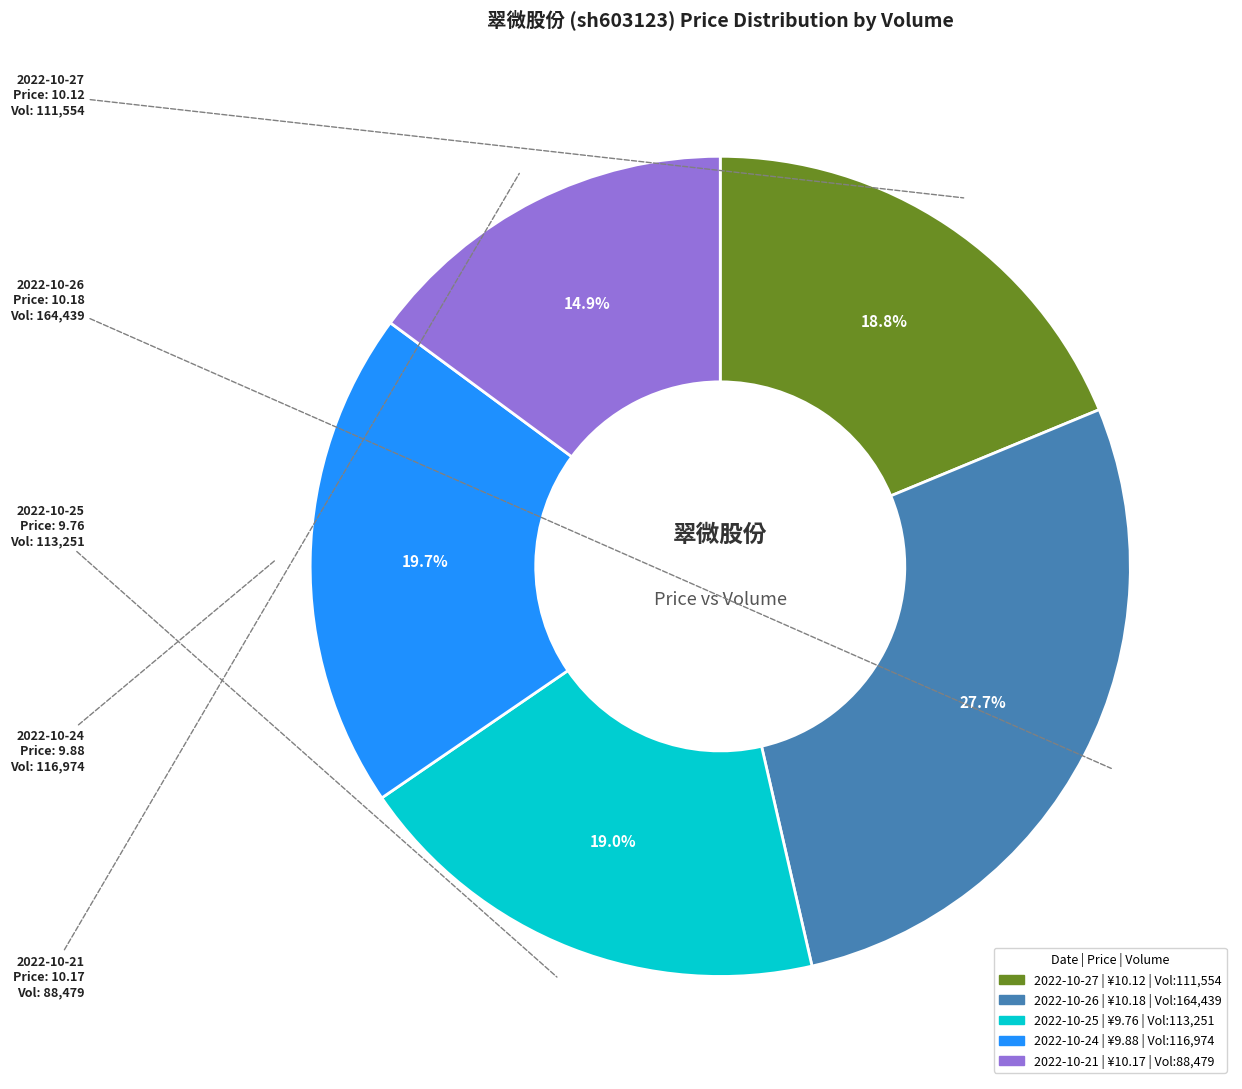

Is there any slice that represents more than half of the pie?

No